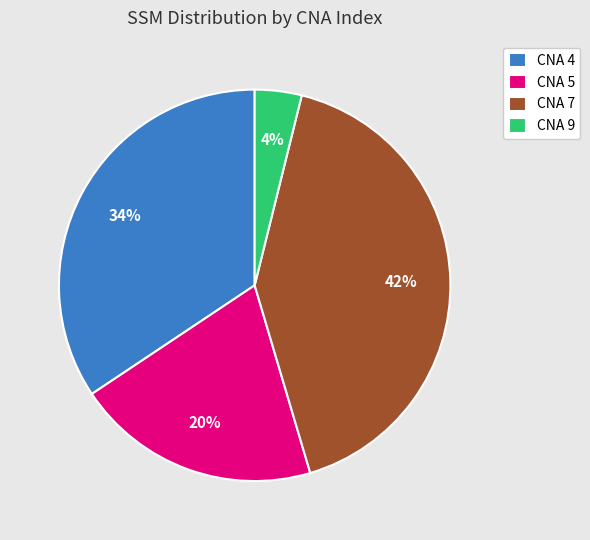

Do CNA 4 and CNA 7 together represent more than half of the pie?

Yes